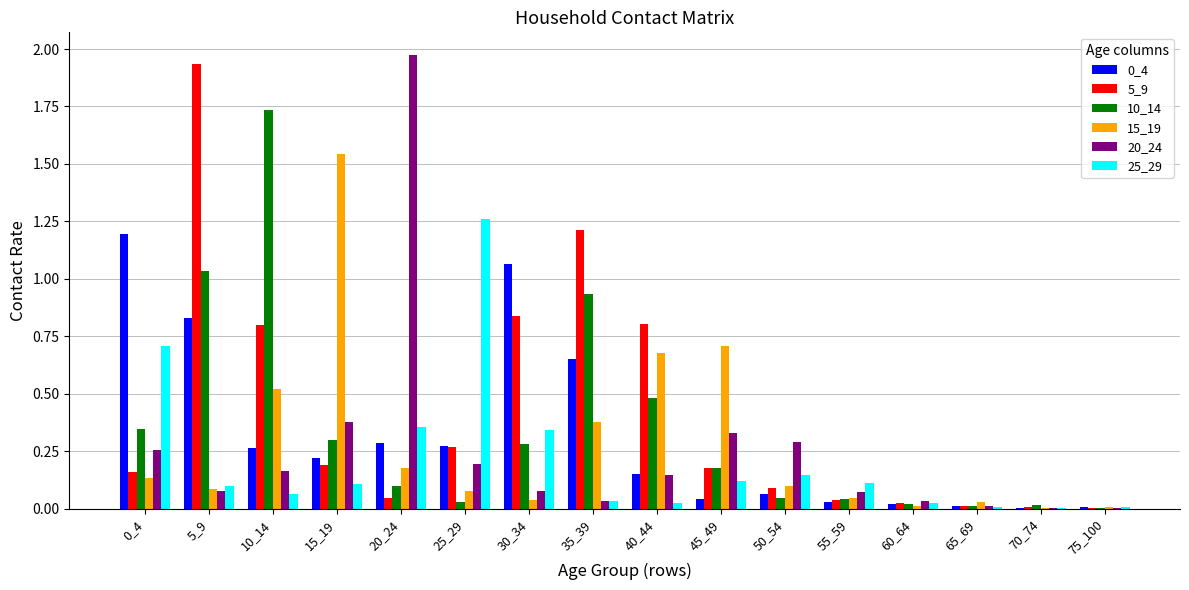

Is the value of 20_24 at 55_59 greater than the value of 25_29 at 20_24?

No